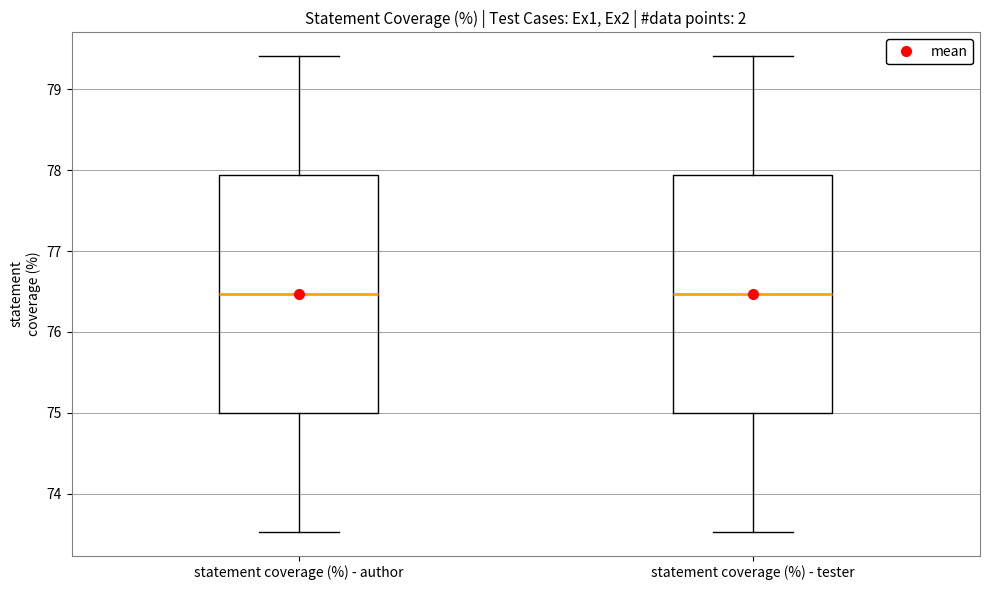

Where does the upper whisker of the box for statement coverage (%) - author end on the y-axis? The values are not printed on the chart, so give them approximately, as read against the axis.

79.4